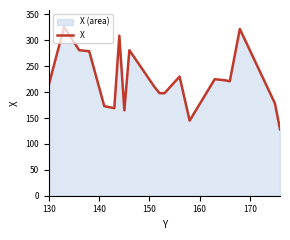

What position from the left is 130?

1